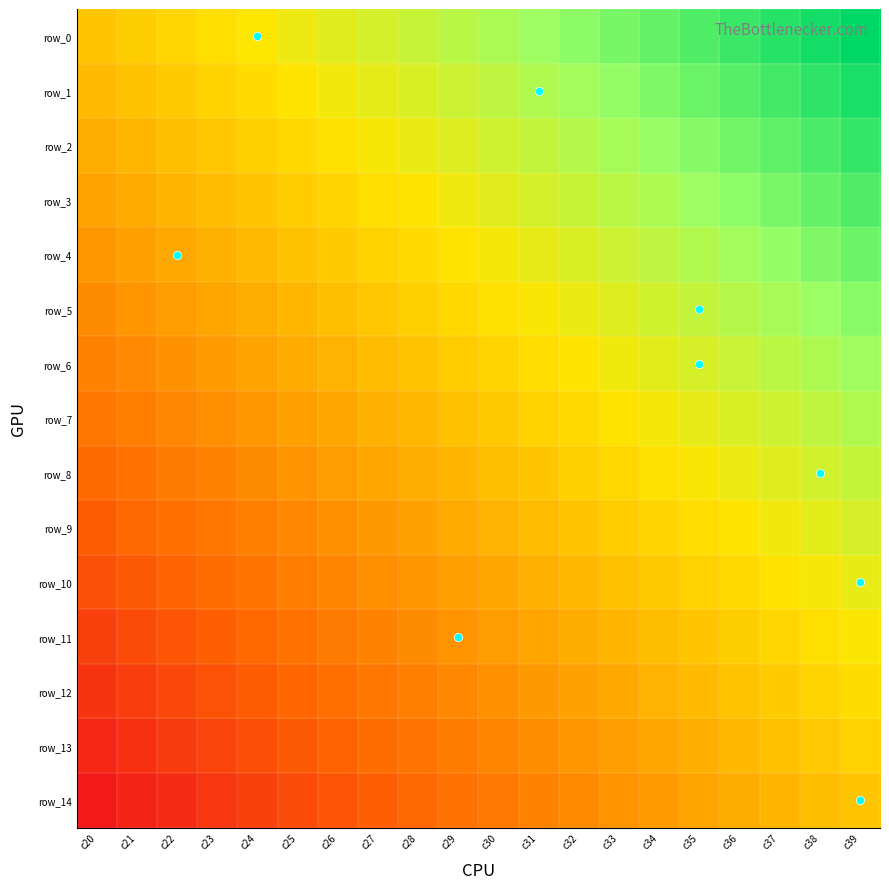

At c29, list the series in order from smallest to largest.

row_14, row_13, row_12, row_11, row_10, row_9, row_8, row_7, row_6, row_5, row_4, row_3, row_2, row_1, row_0